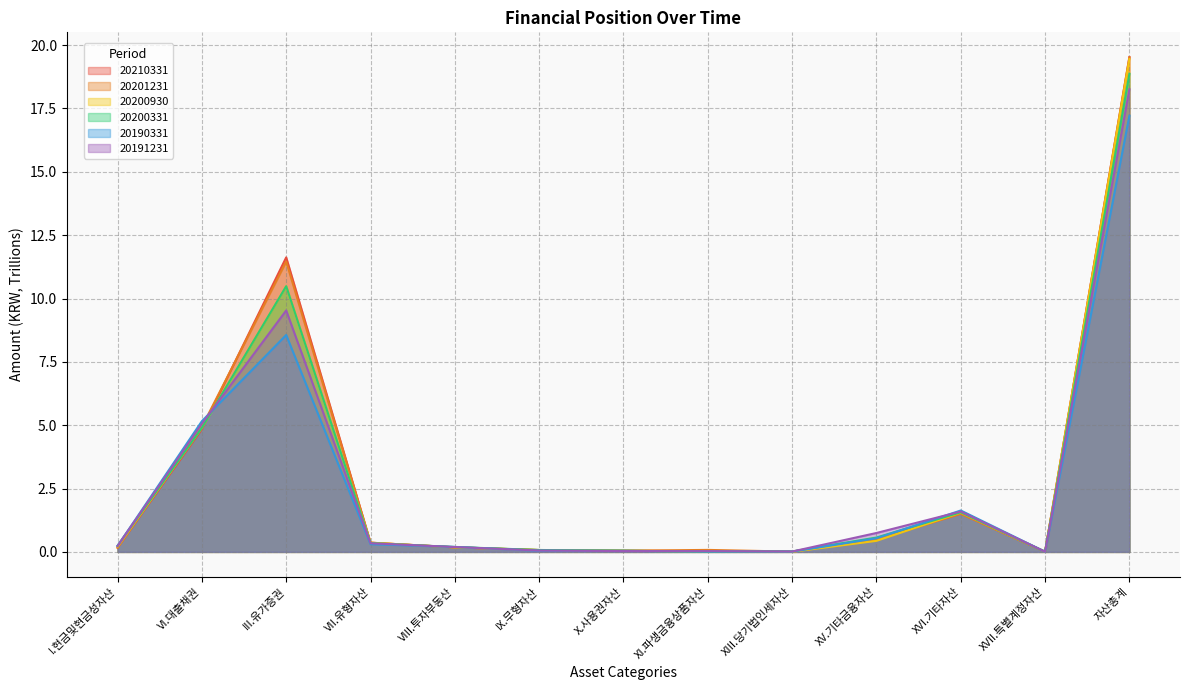

What is the label of the 3rd point from the left?

III.유가증권